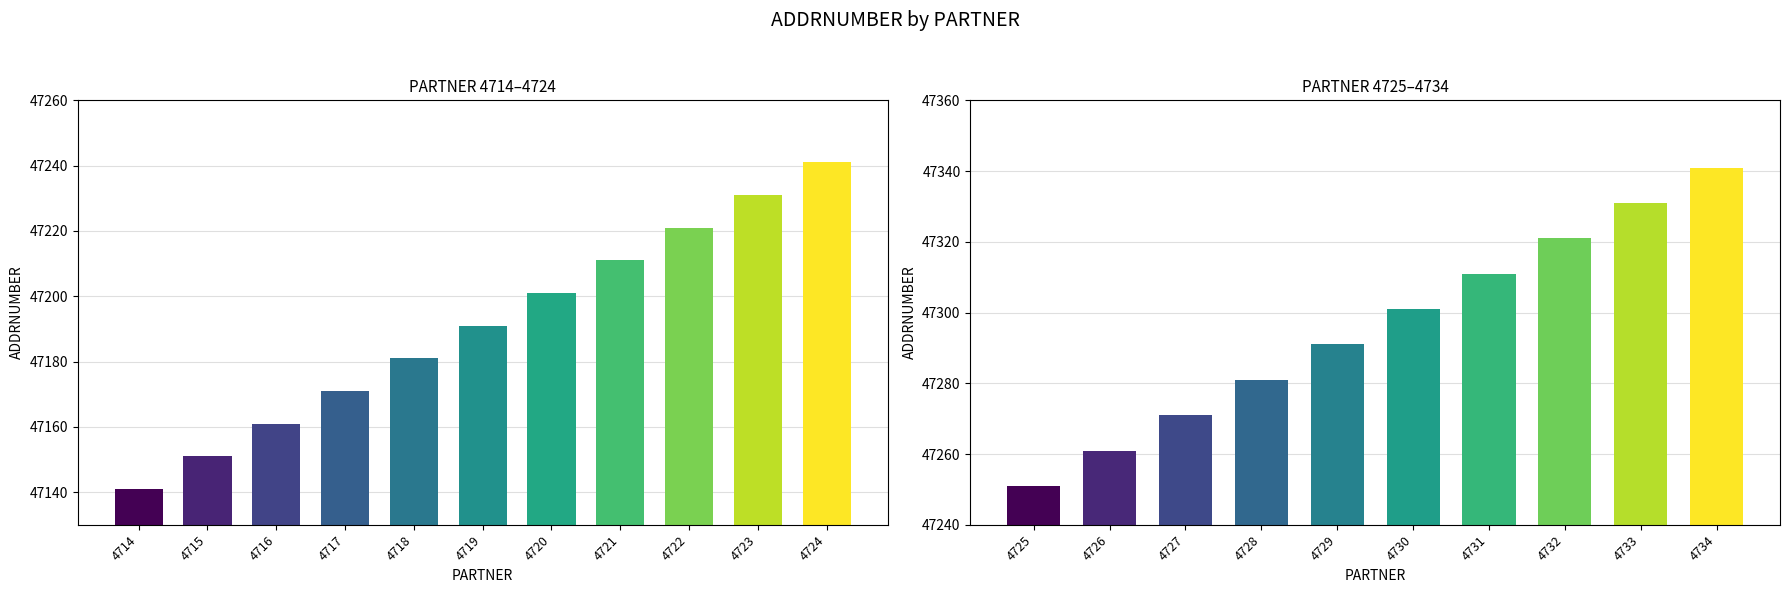

What is the difference between the maximum and minimum values?

200